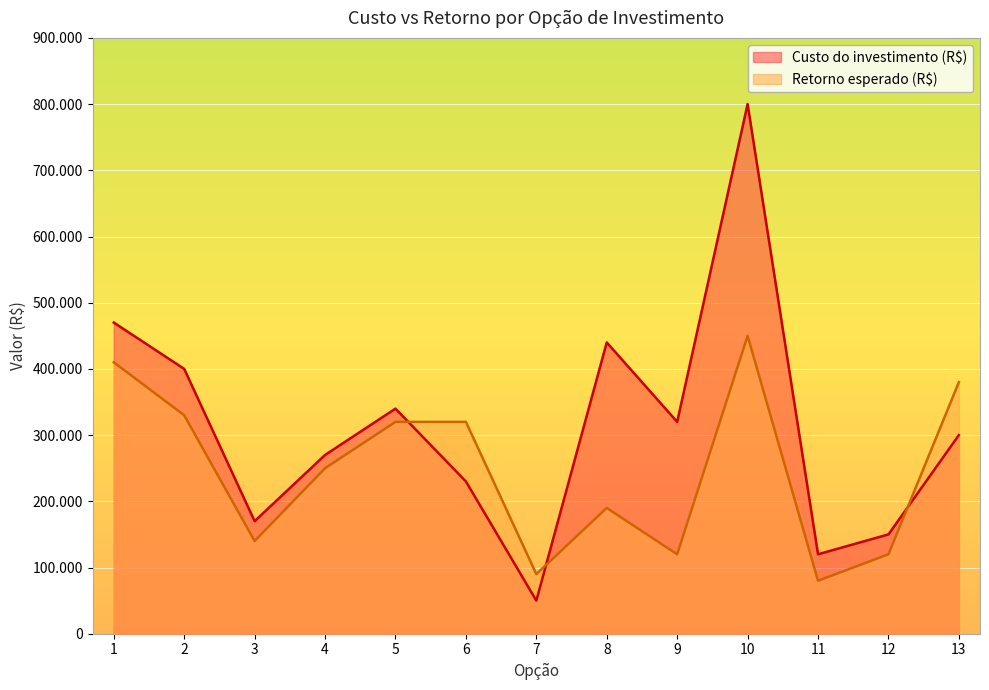

What is the maximum value shown in the chart?

800000